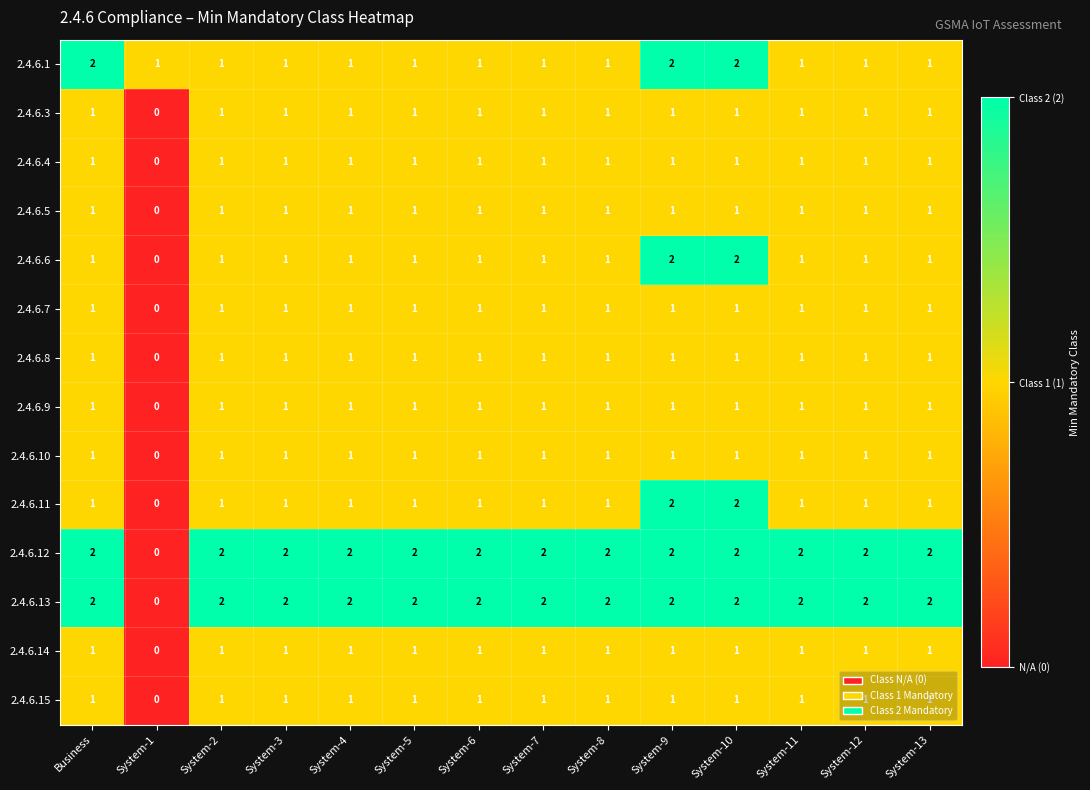

Count the 2.4.6.7 values in the range 1 to 2.

13